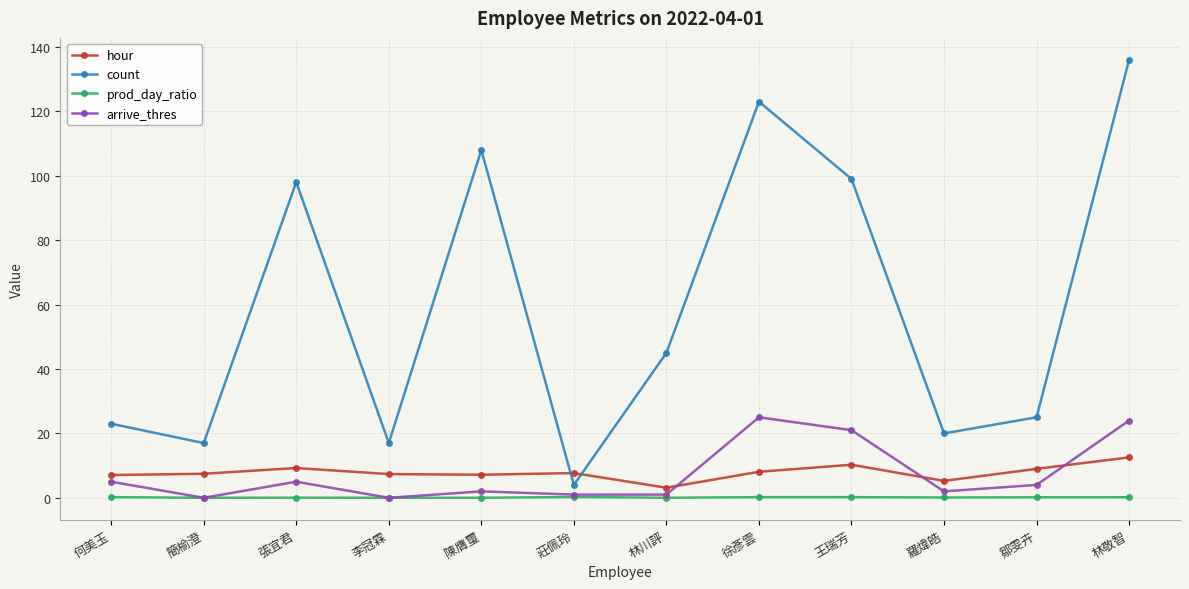

What is the value of the arrive_thres point at the 3rd from the left?

5.0